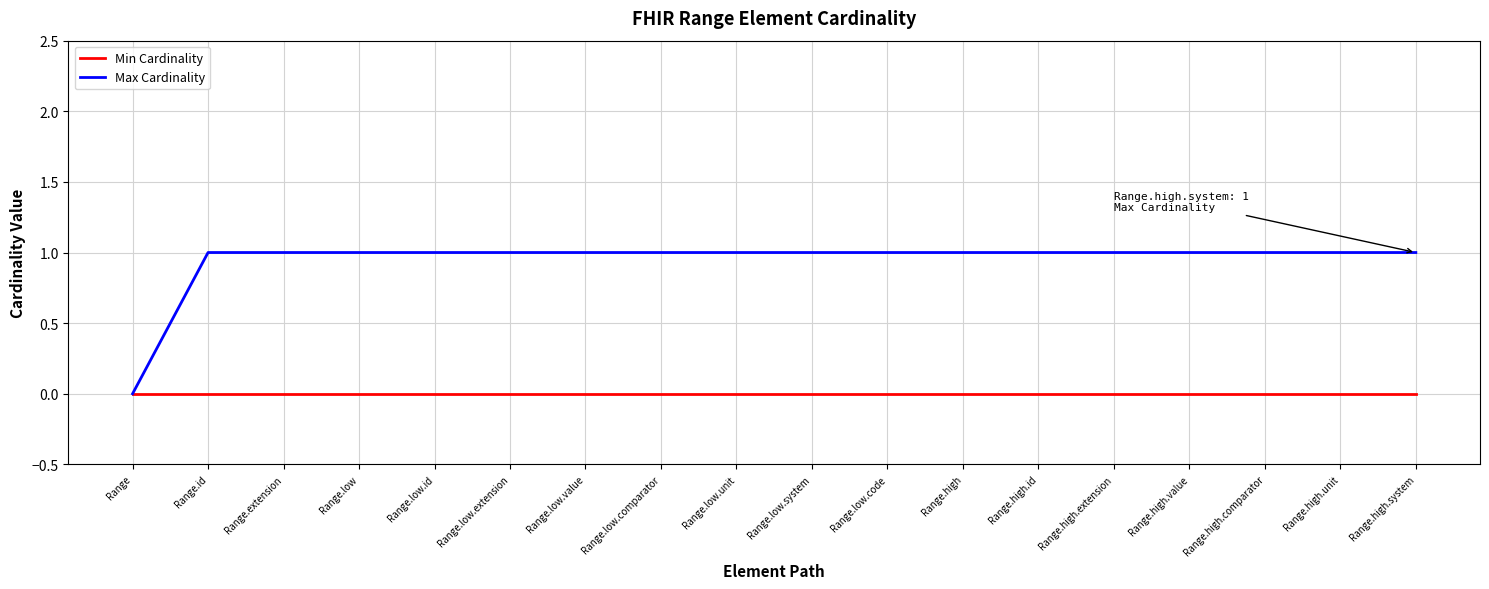

Is the value of Min Cardinality at Range.high.unit greater than the value of Max Cardinality at Range.high.comparator?

No